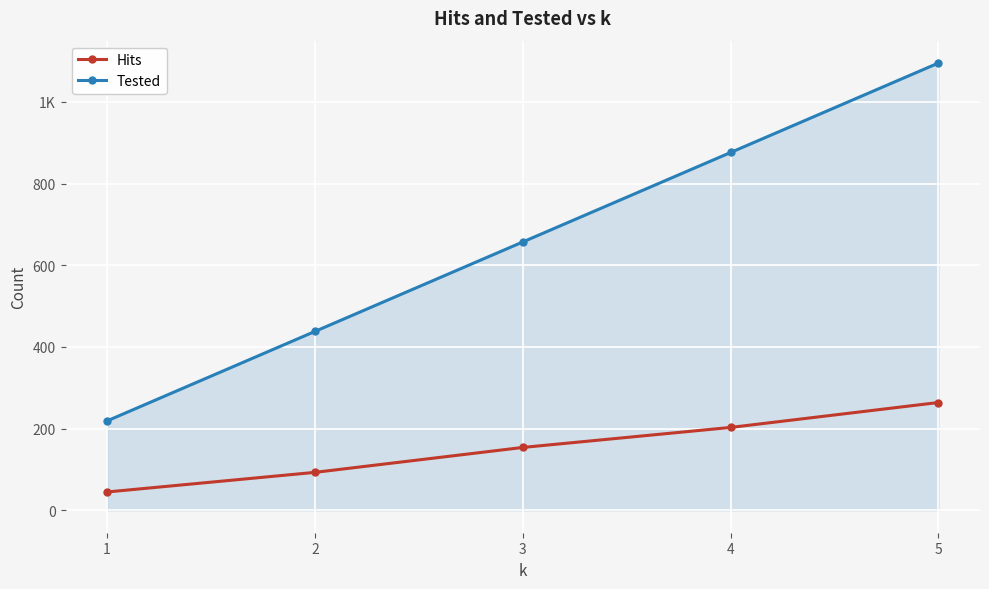

The value of Tested at 2 is 692. True or false?

False